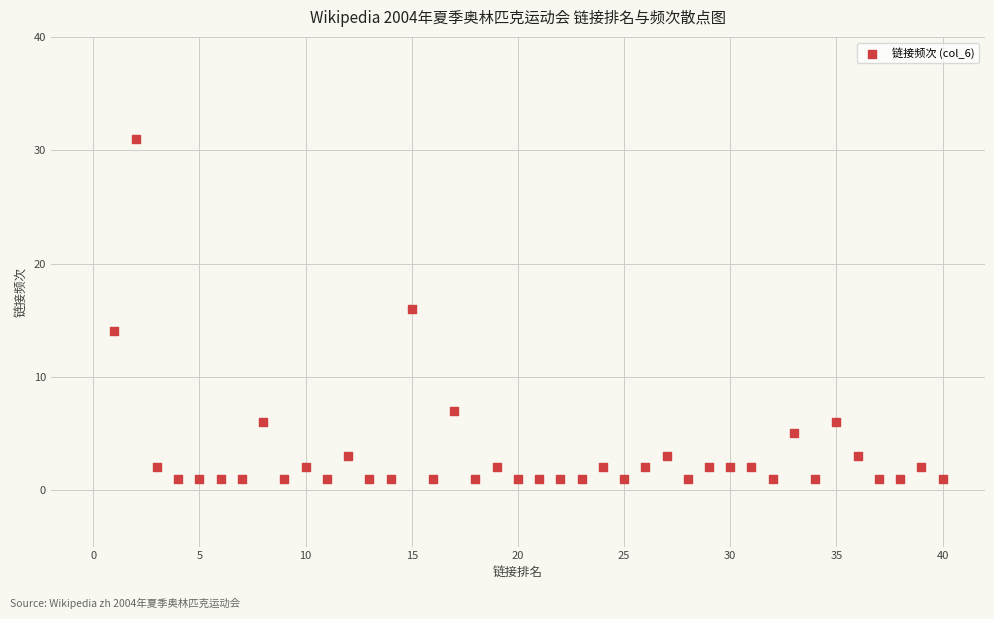

What is the range of Y values (max minus min)?

30